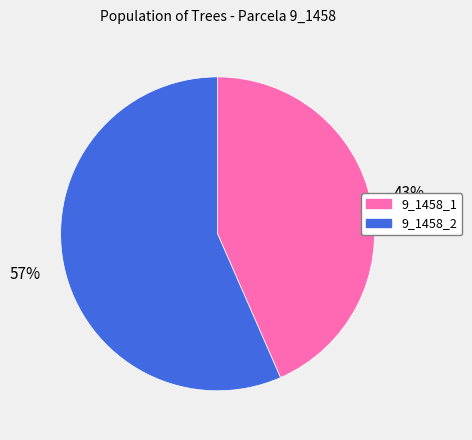

To the nearest percent, what is the combined percentage of 9_1458_1 and 9_1458_2?

100%